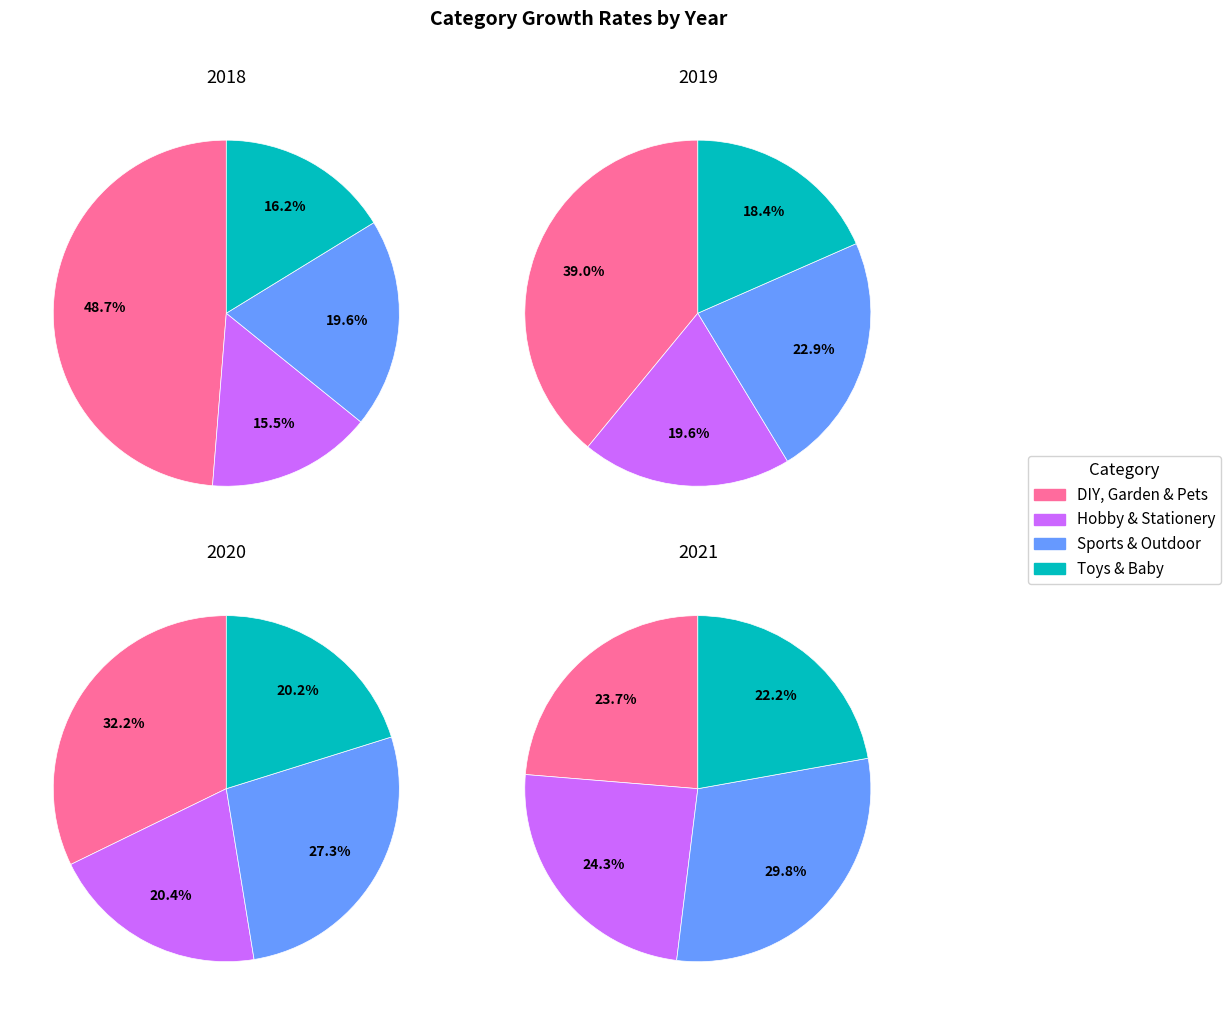

Count the number of slices in the pie.

4